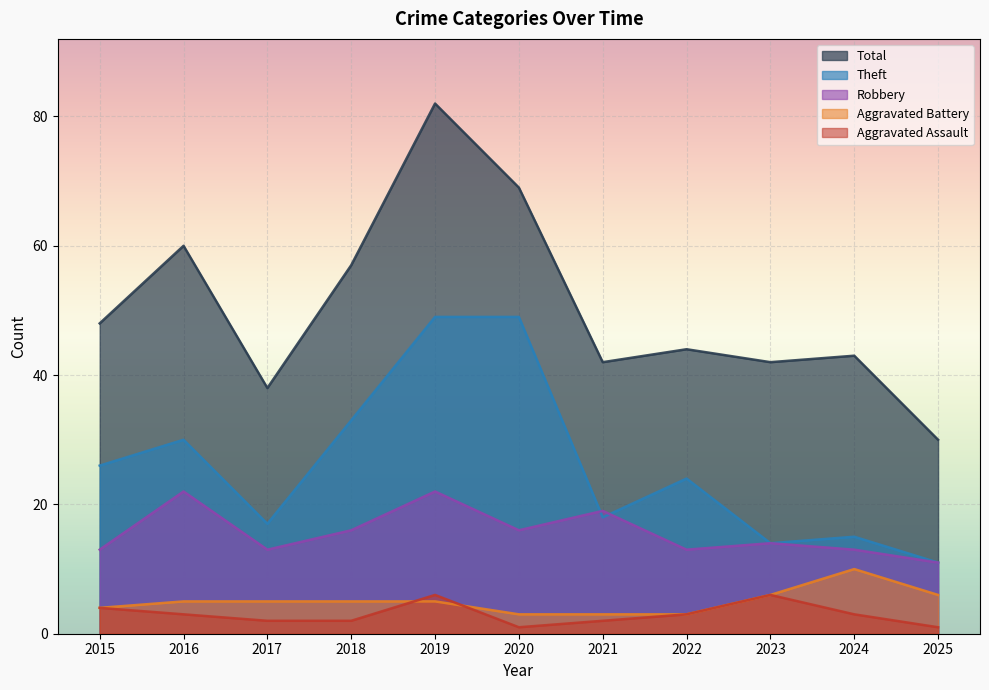

Reading left to right, what are all the values shown in this chart?

Aggravated Assault: 2015=4	2016=3	2017=2	2018=2	2019=6	2020=1	2021=2	2022=3	2023=6	2024=3	2025=1
Aggravated Battery: 2015=4	2016=5	2017=5	2018=5	2019=5	2020=3	2021=3	2022=3	2023=6	2024=10	2025=6
Robbery: 2015=13	2016=22	2017=13	2018=16	2019=22	2020=16	2021=19	2022=13	2023=14	2024=13	2025=11
Theft: 2015=26	2016=30	2017=17	2018=33	2019=49	2020=49	2021=18	2022=24	2023=14	2024=15	2025=11
Total: 2015=48	2016=60	2017=38	2018=57	2019=82	2020=69	2021=42	2022=44	2023=42	2024=43	2025=30